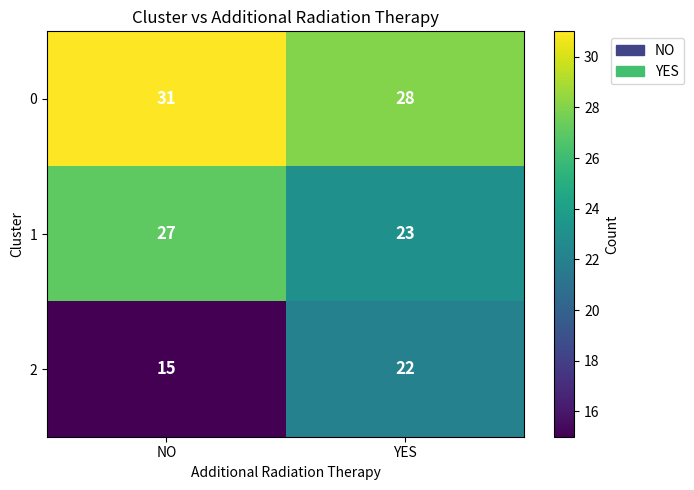

What is the total value across all series at YES?

73